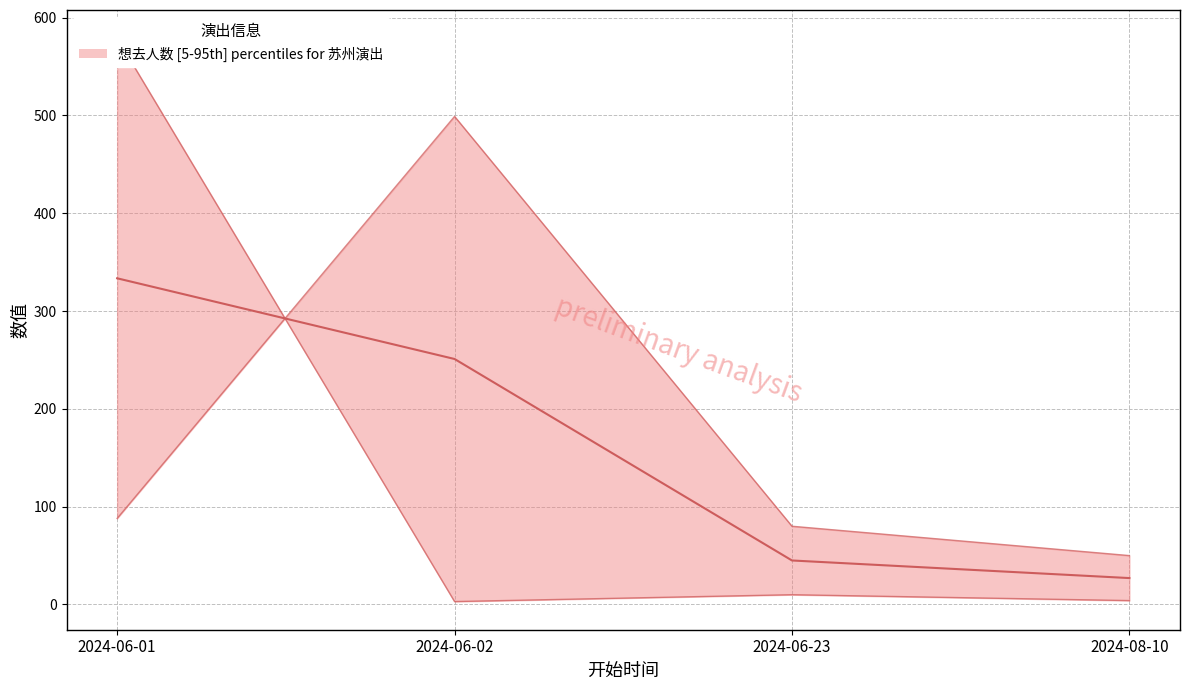

What is the change in value from 2024-06-01 to 2024-06-23?

-288.5